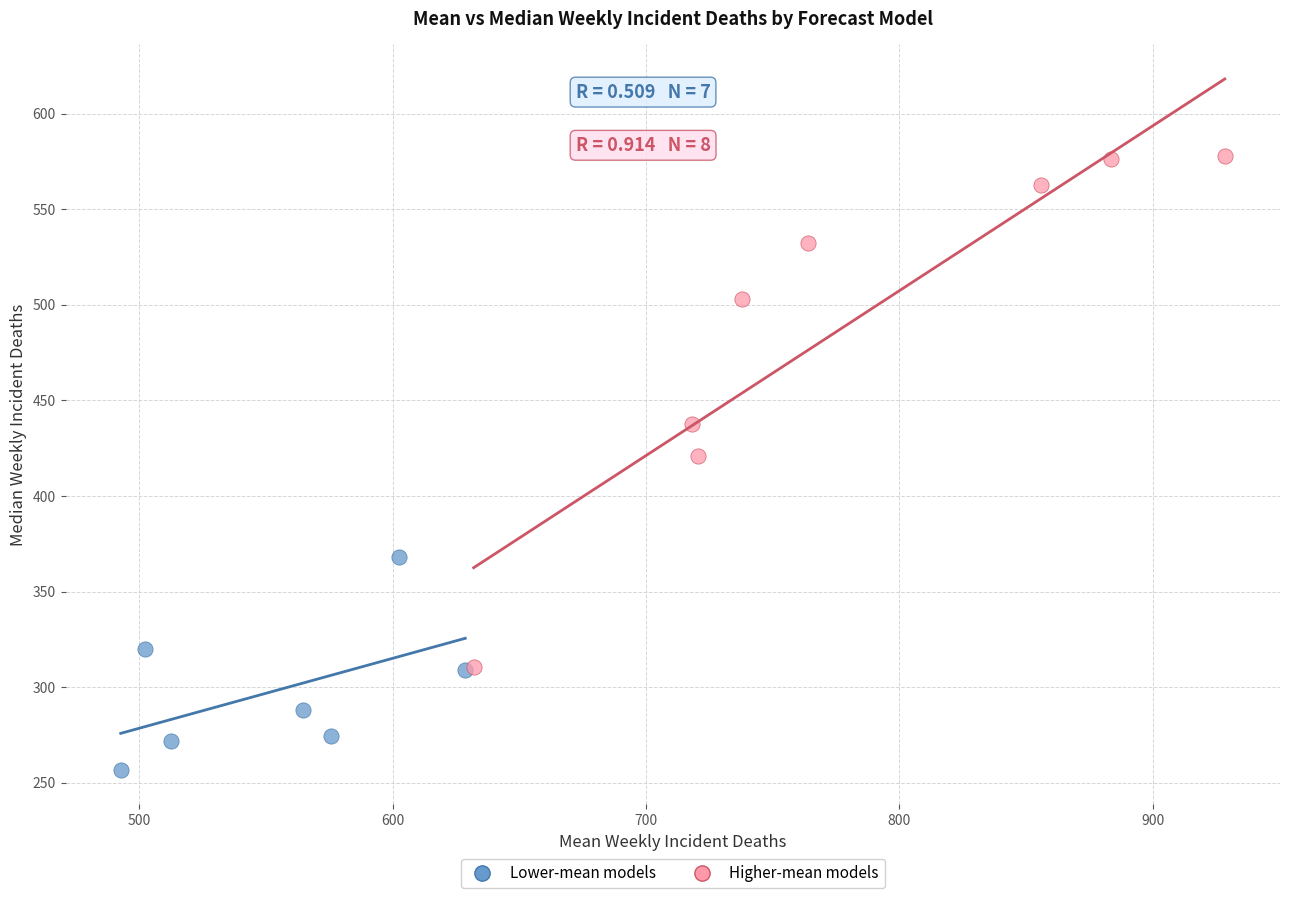

Which series has the widest spread of Y values?

Higher-mean models